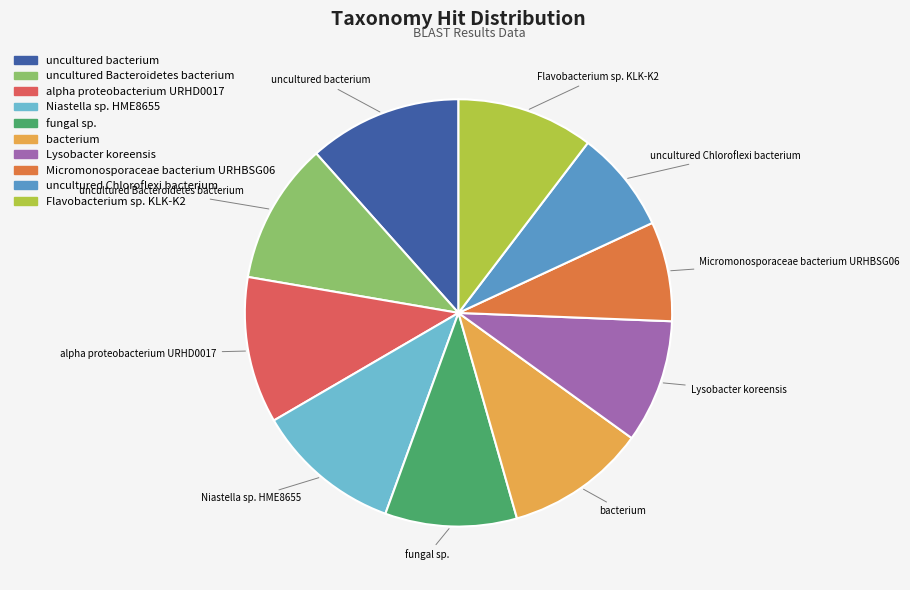

Which has a higher value, bacterium or fungal sp.?

bacterium